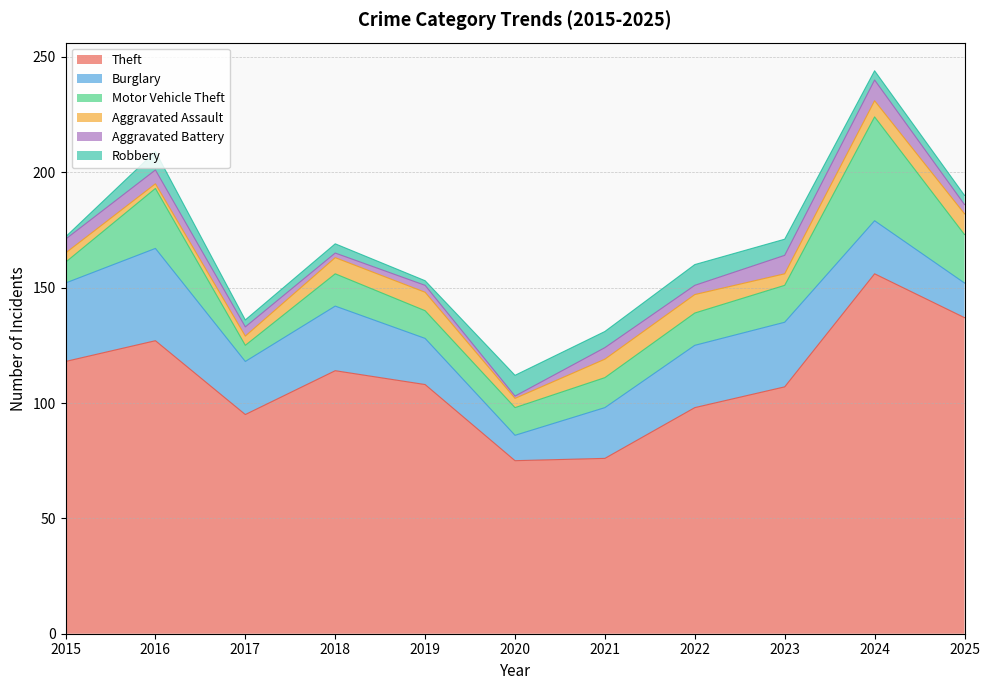

How many distinct data groups are displayed?

6